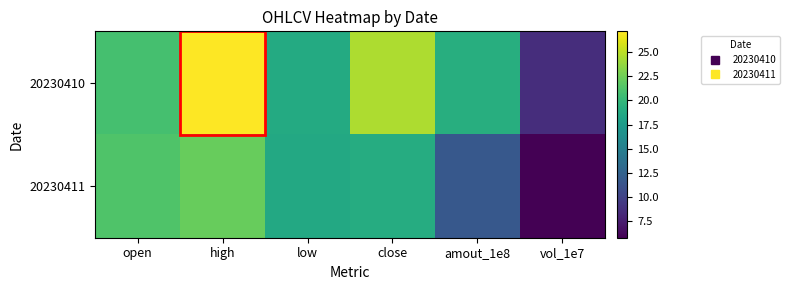

Reading left to right, transcribe all the data shown in this chart.

20230410: open=20.9	high=27.2	low=18.9	close=24.6	amout_1e8=19.2	vol_1e7=8.5
20230411: open=21.3	high=22.2	low=18.6	close=19.0	amout_1e8=11.7	vol_1e7=5.8